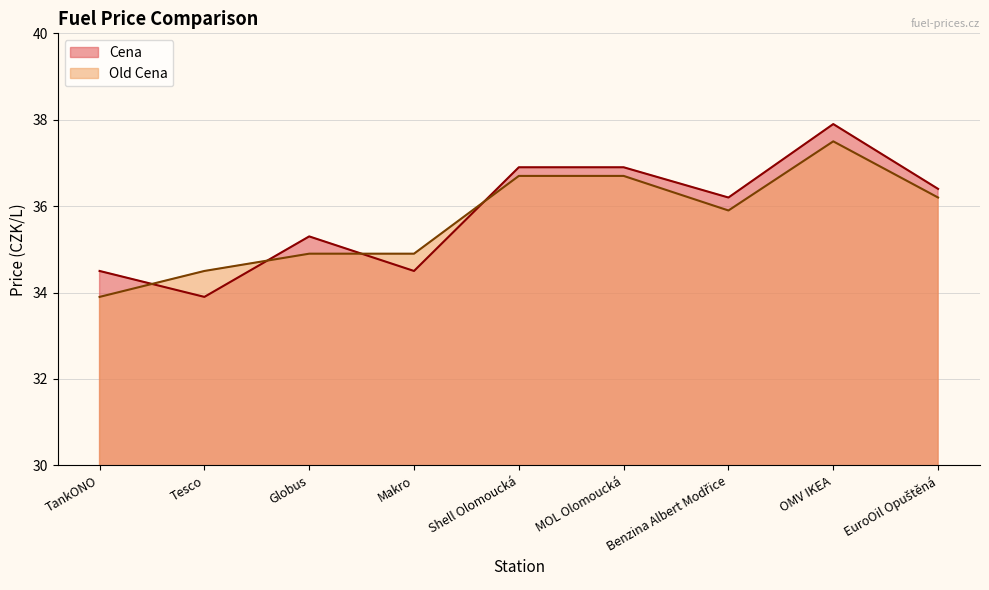

How many values in the Cena series are below 36?

4